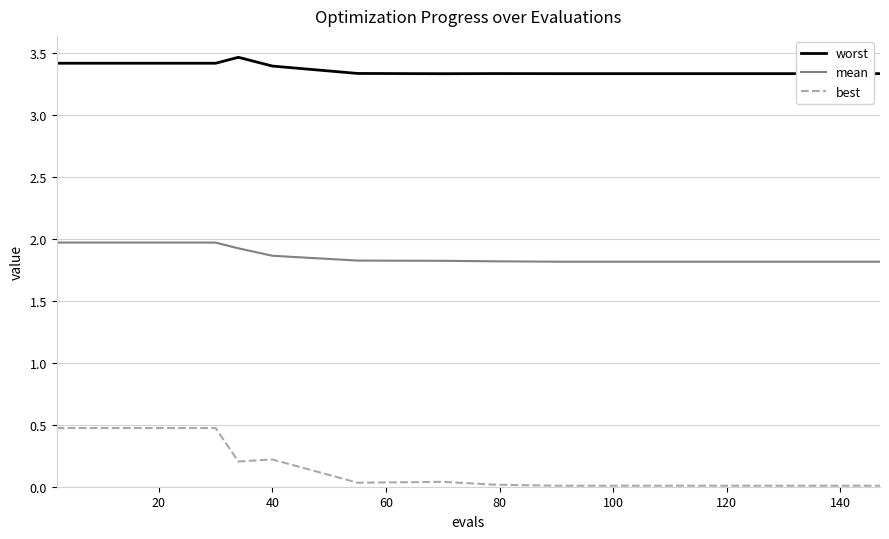

Rank the series by their maximum value, from highest to lowest.

worst, mean, best